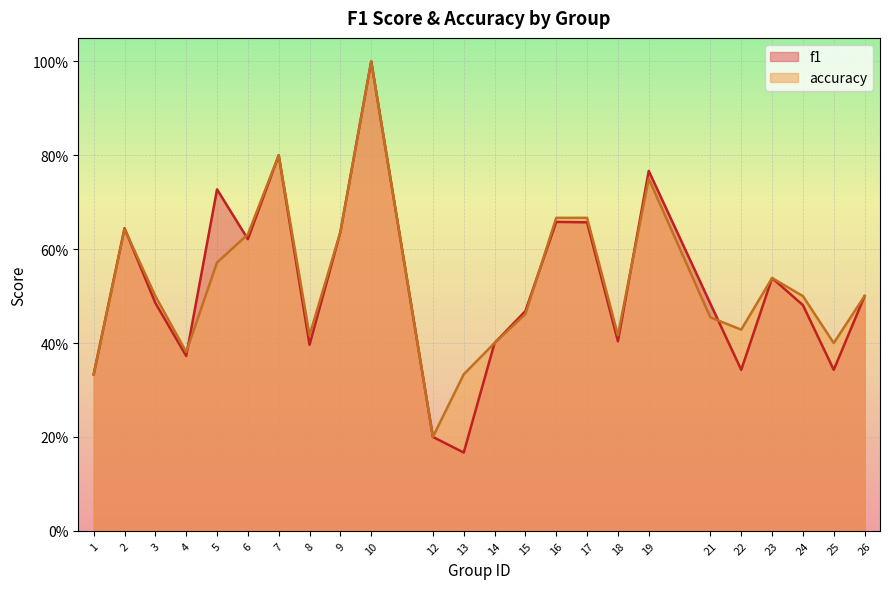

Which category has the lowest value in the accuracy series?

12